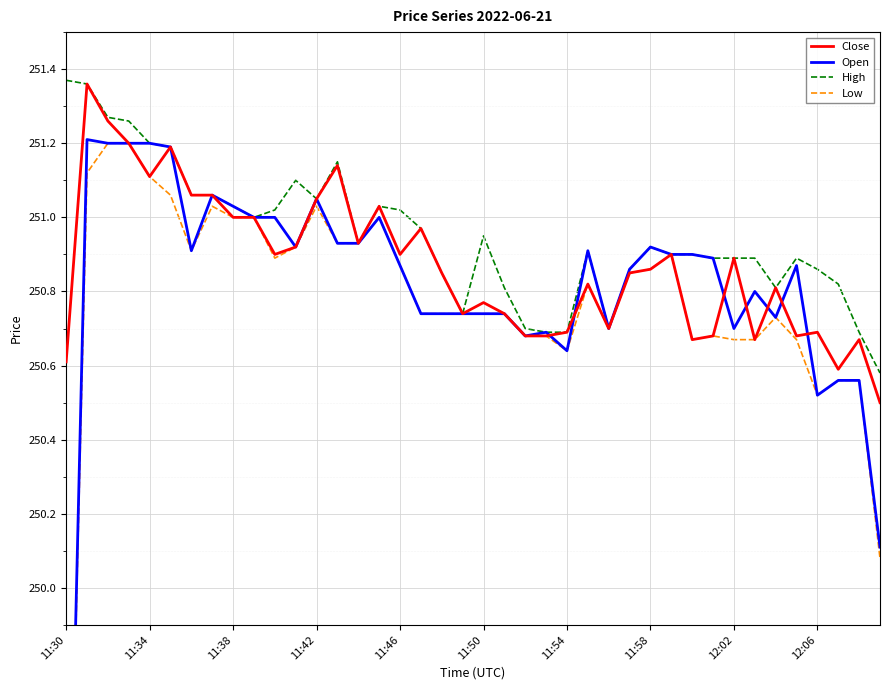

How many data points in Low are above 250?

39